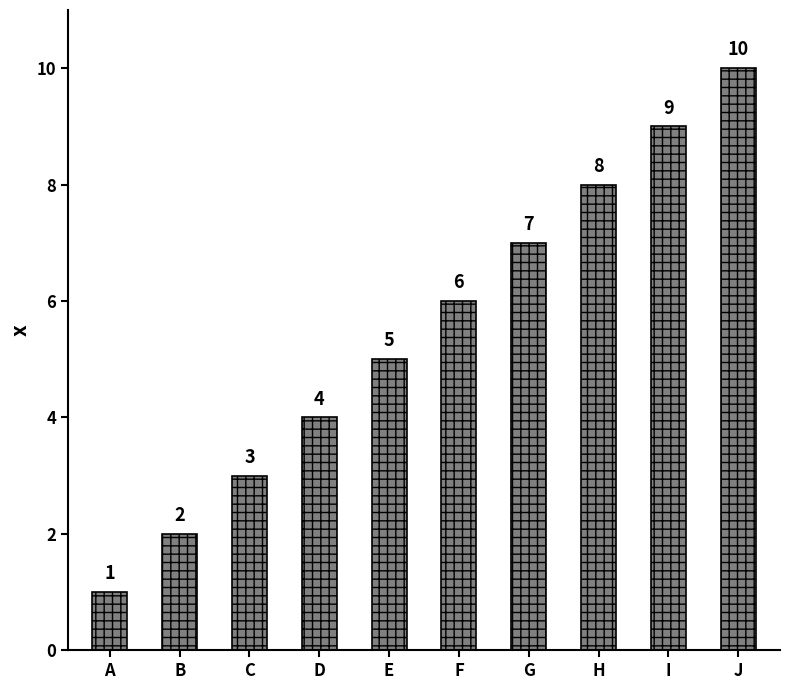

How many categories are shown in the chart?

10